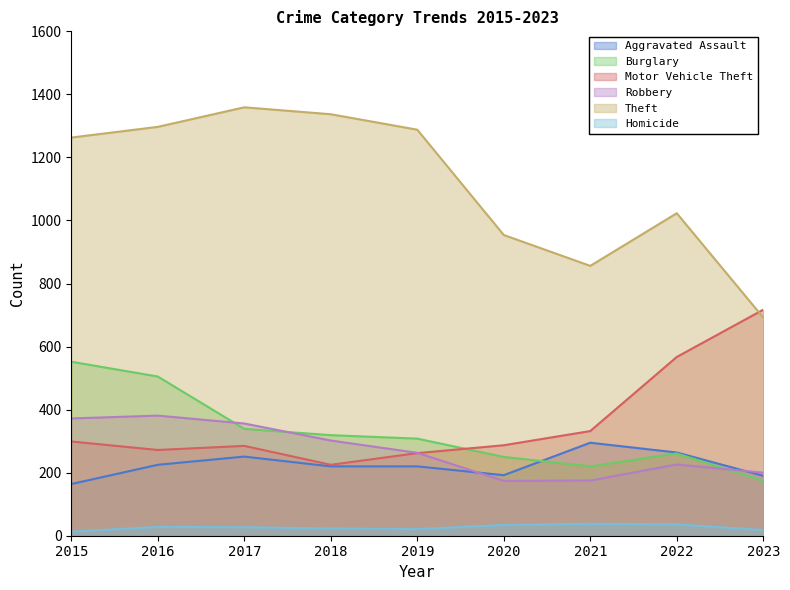

Which series has the largest range (max minus min)?

Theft